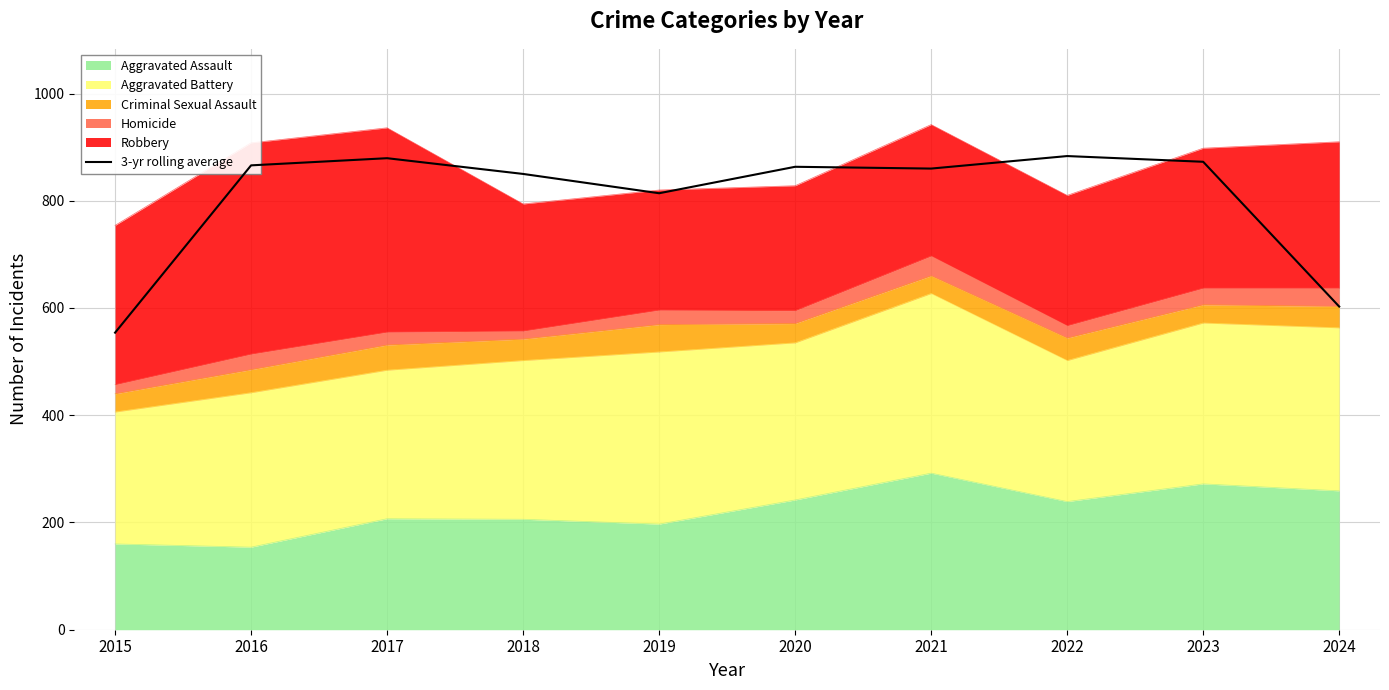

At which category does the data reach its first local peak?

2017